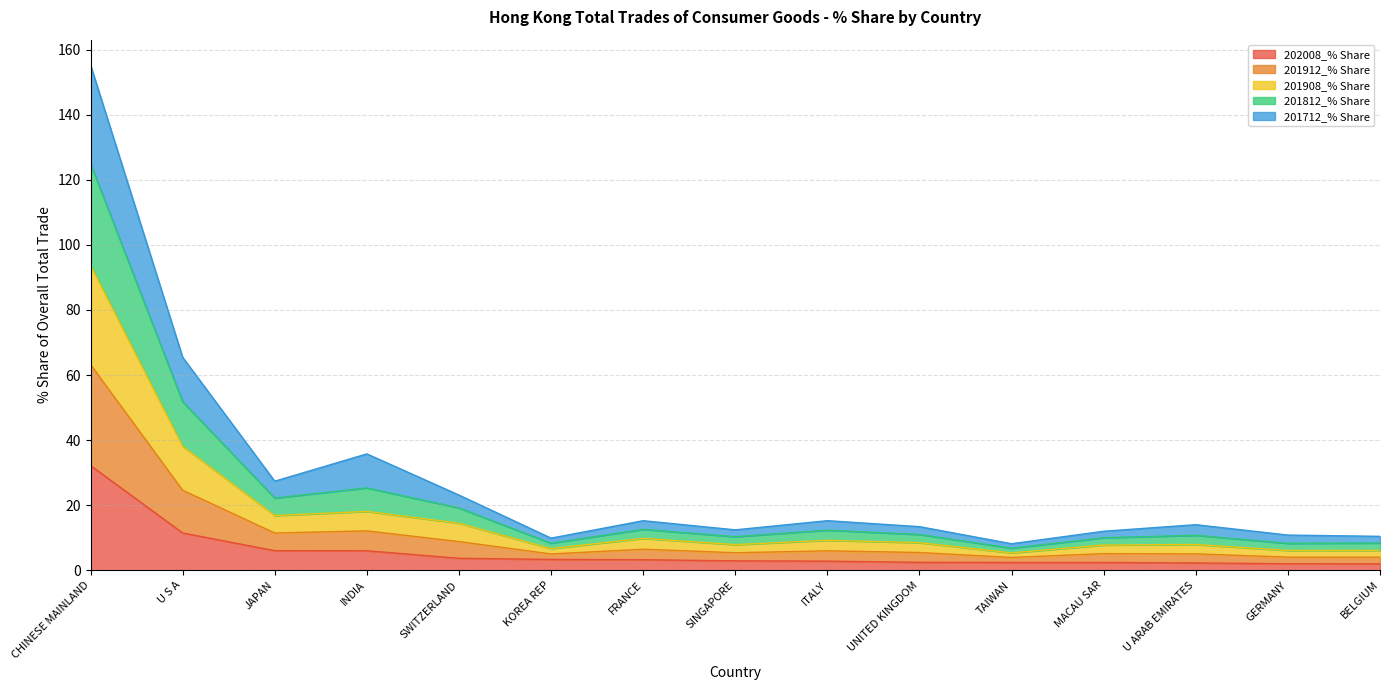

What is the value of the 202008_% Share point at the 13th from the left?

2.2